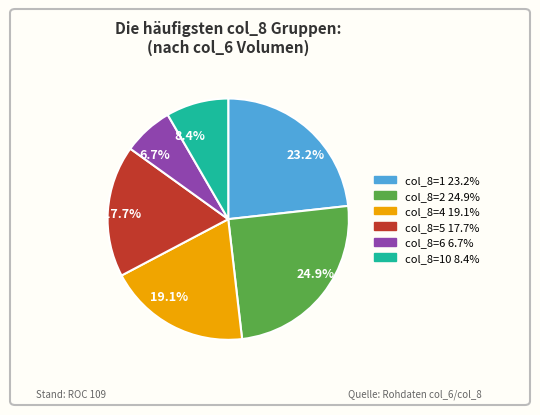

Between 23.2% and 19.1%, which is larger?

23.2%